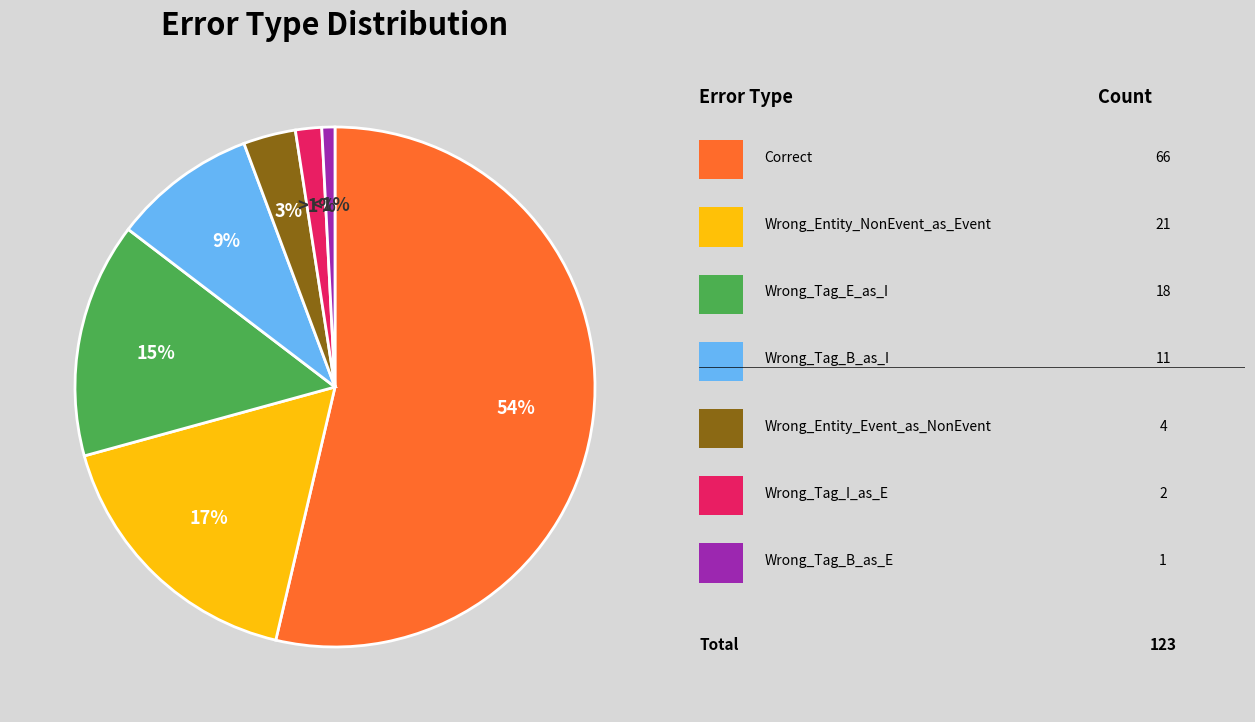

Rank the categories by value from lowest to highest.

Wrong_Tag_B_as_E, Wrong_Tag_I_as_E, Wrong_Entity_Event_as_NonEvent, Wrong_Tag_B_as_I, Wrong_Tag_E_as_I, Wrong_Entity_NonEvent_as_Event, Correct